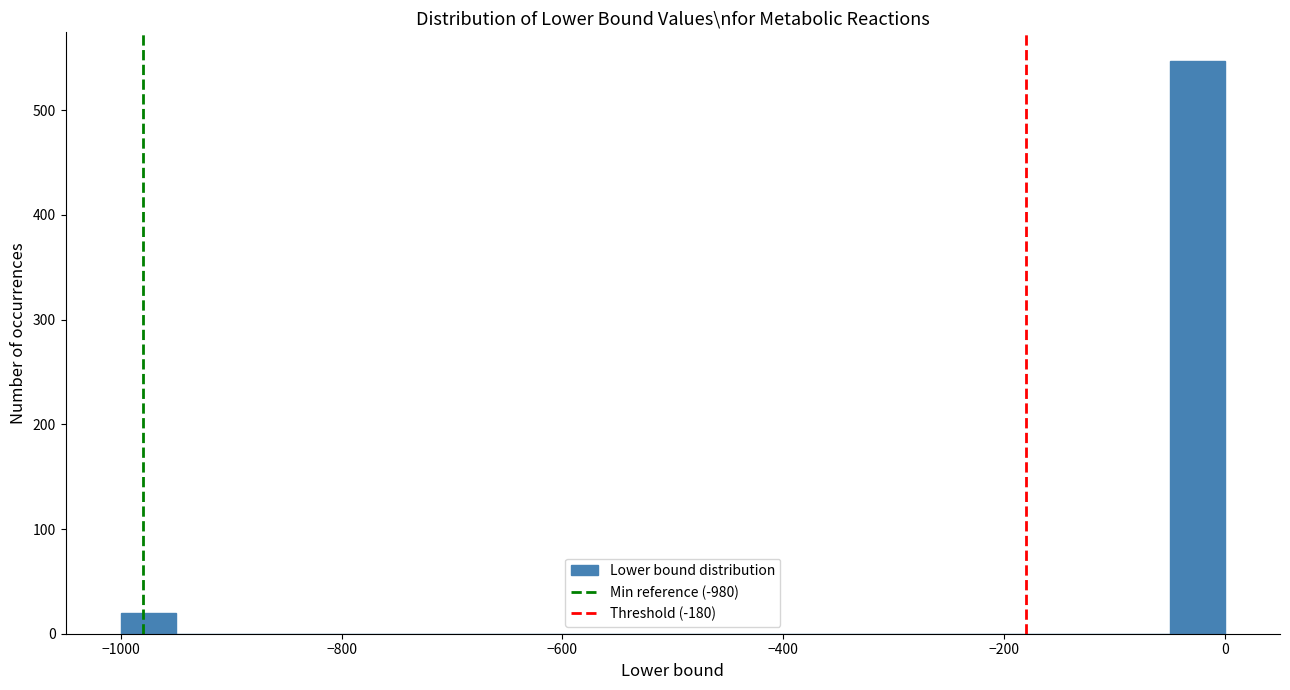

Around what value on the x-axis is the tallest bar? Give the approximate position of its centre, as read against the axis.

-20